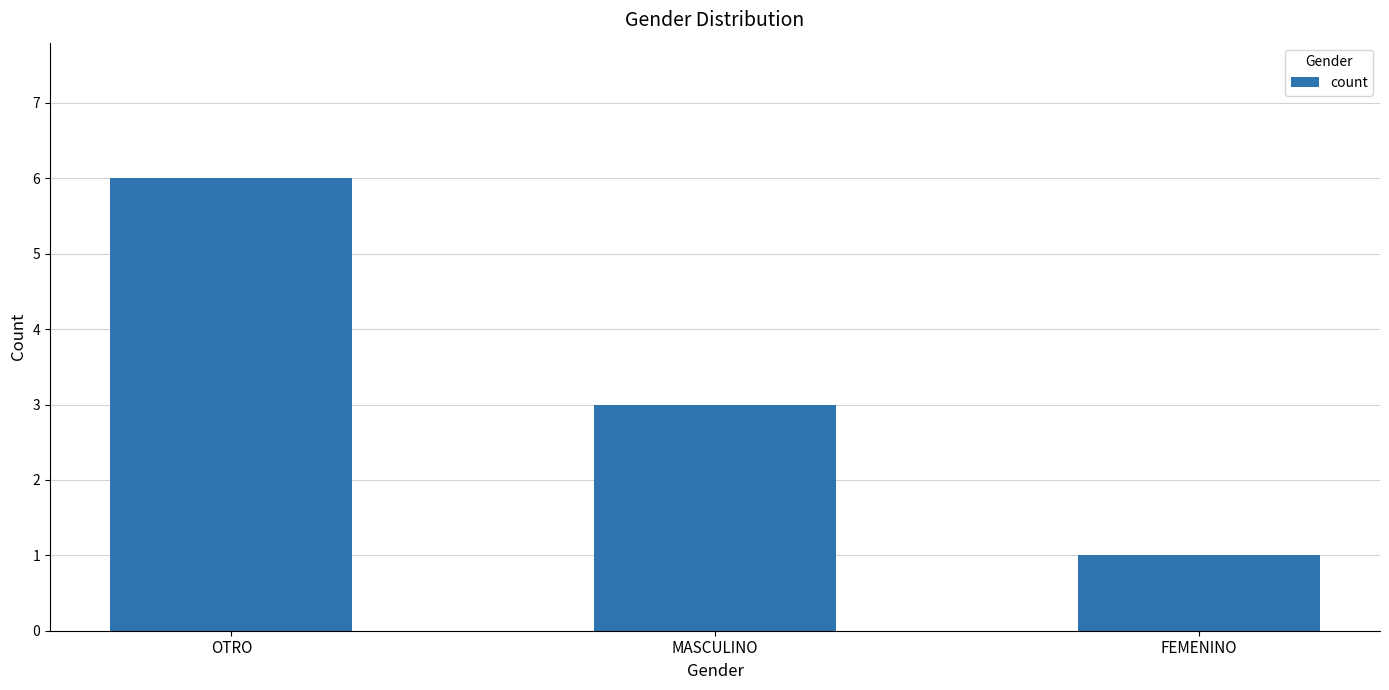

Approximately how many times larger is the value at MASCULINO compared to OTRO?

0.5